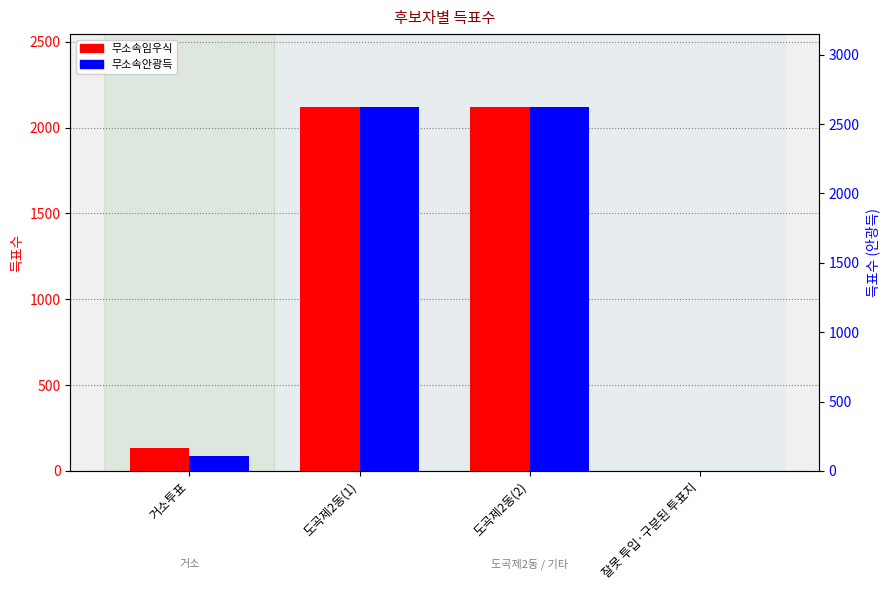

What is the average value of the 무소속안광득 series?

1339